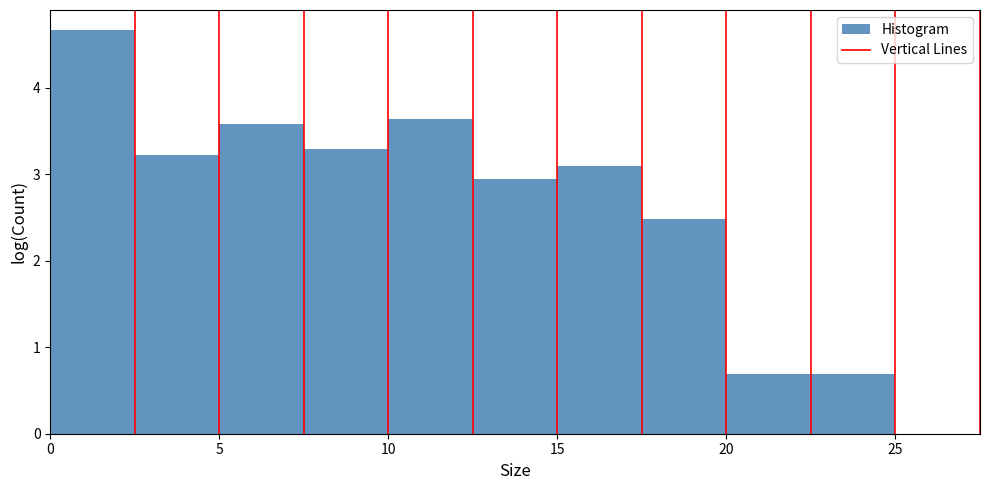

Which range on the x-axis has the tallest bar?

0.0 to 2.5